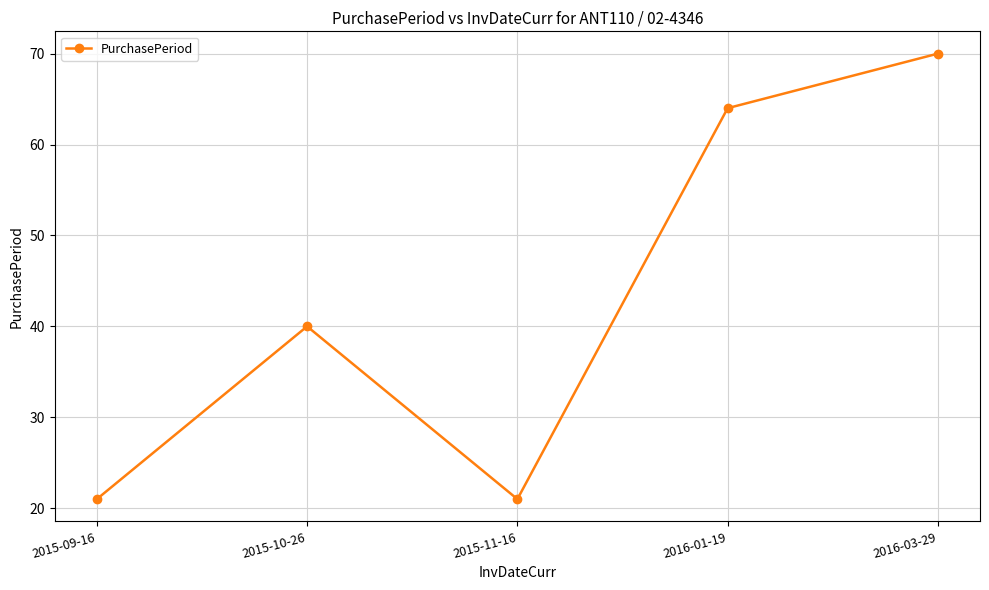

True or false: the data shows 40 at 2015-10-26.

True